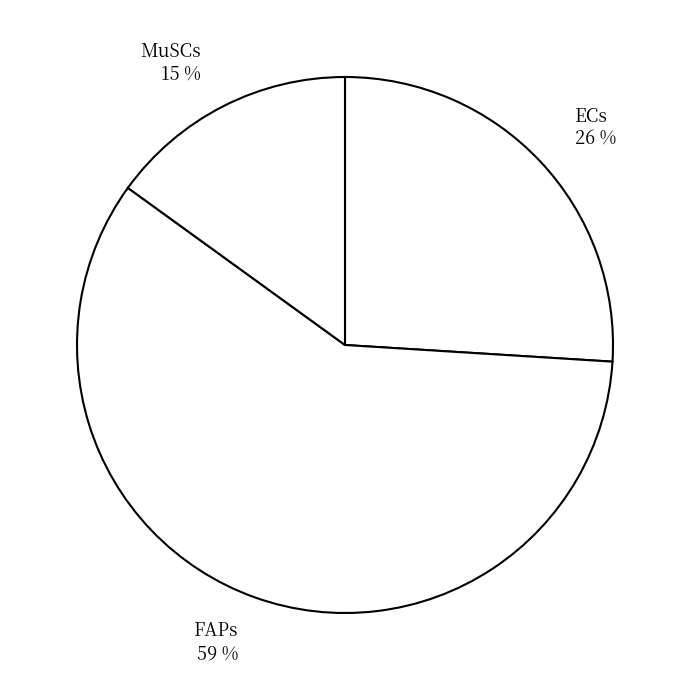

To the nearest percent, what is the difference between the ECs and FAPs slice percentages?

33%